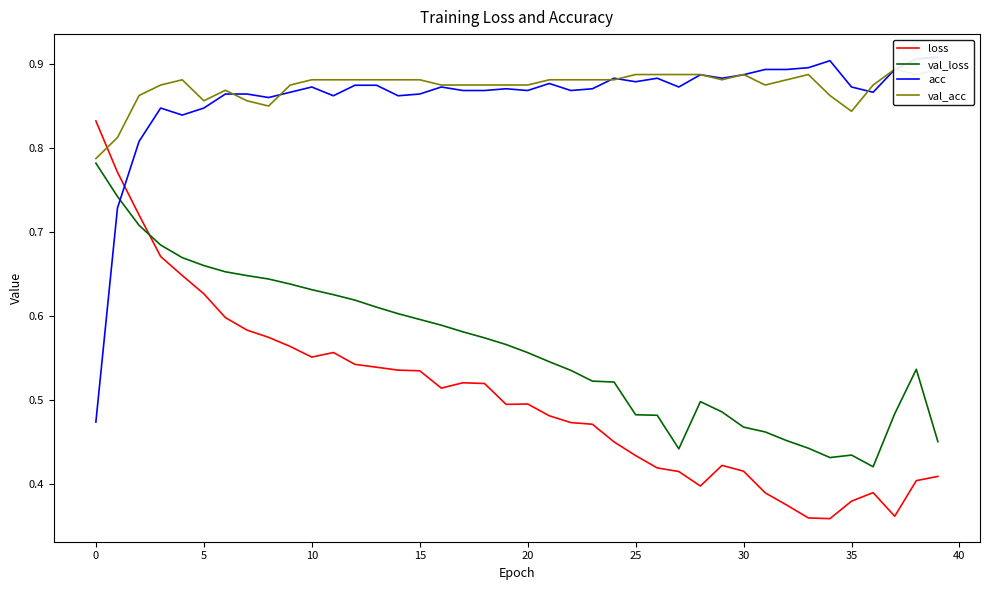

What is the value of the acc point at the 28th from the left?

0.9